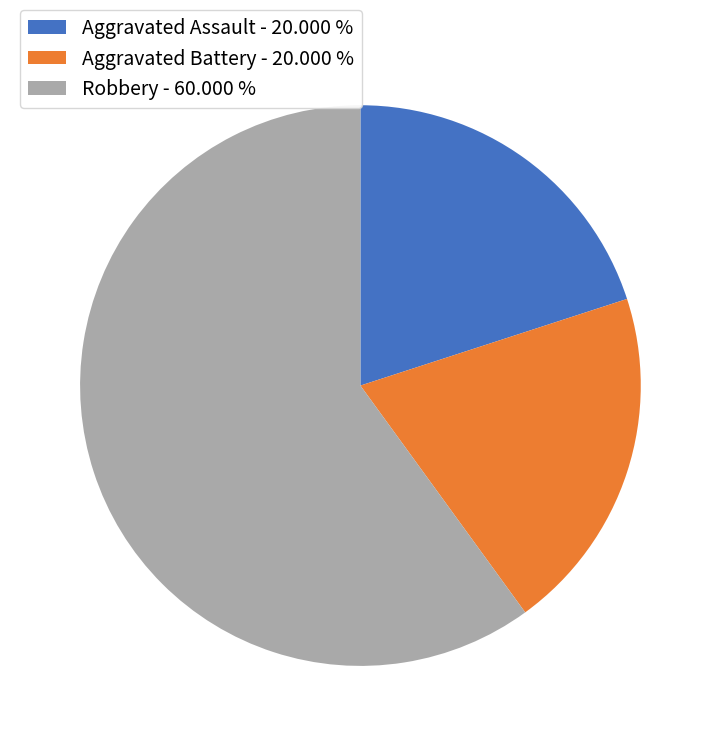

Which has a higher value, Robbery - 60.000 % or Aggravated Assault - 20.000 %?

Robbery - 60.000 %